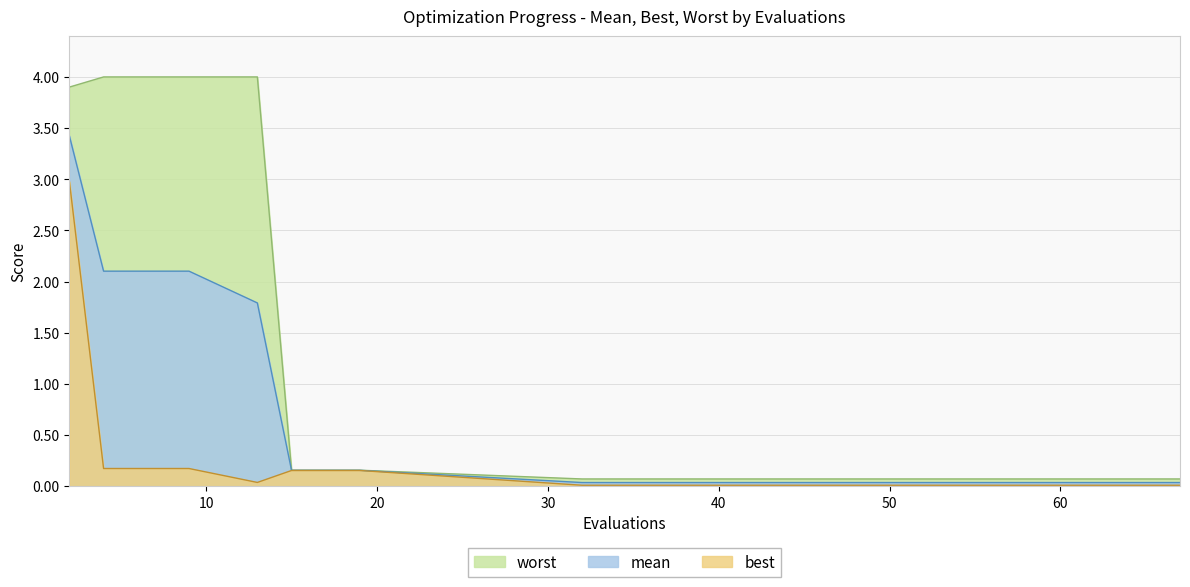

The mean series shows 0.0 at 36. True or false?

True